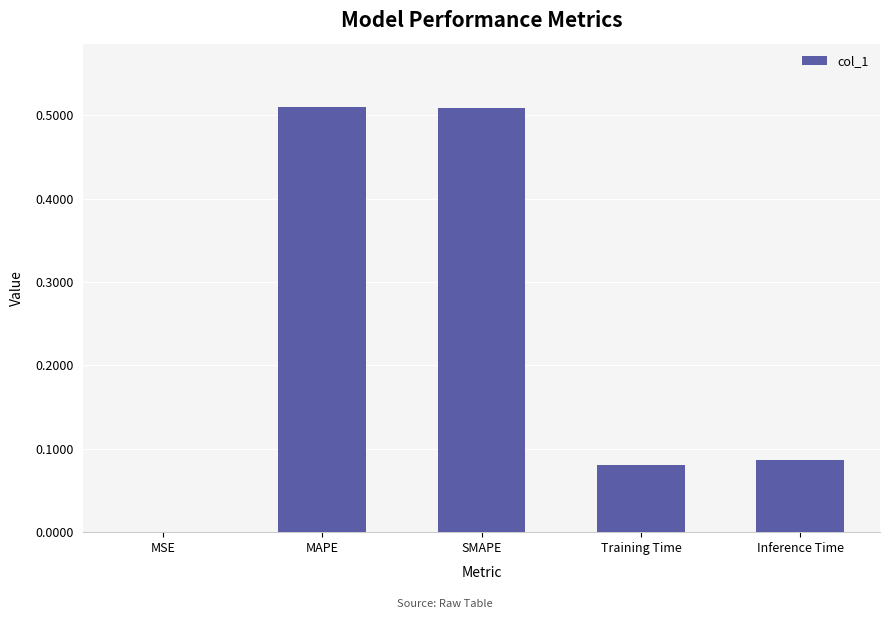

At which label is the value closest to 0?

MSE